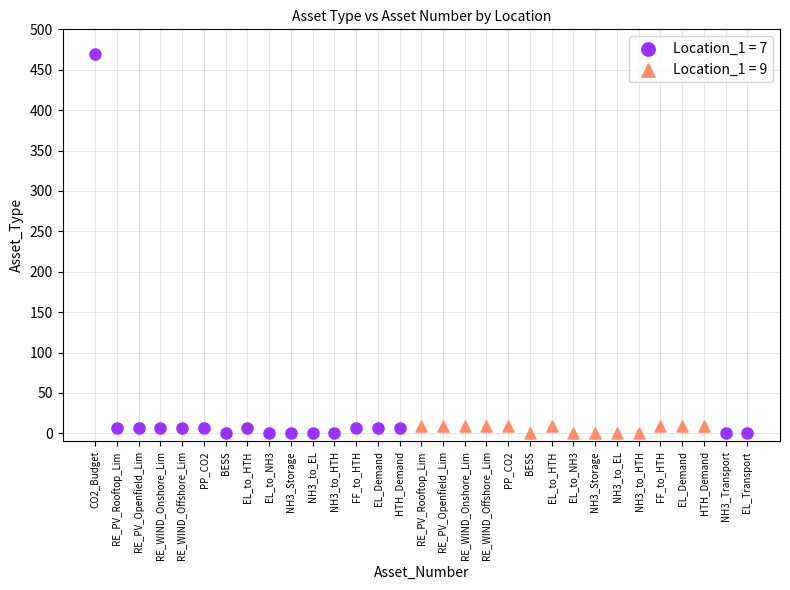

Which series has the largest Y range (max minus min)?

Location_1 = 7